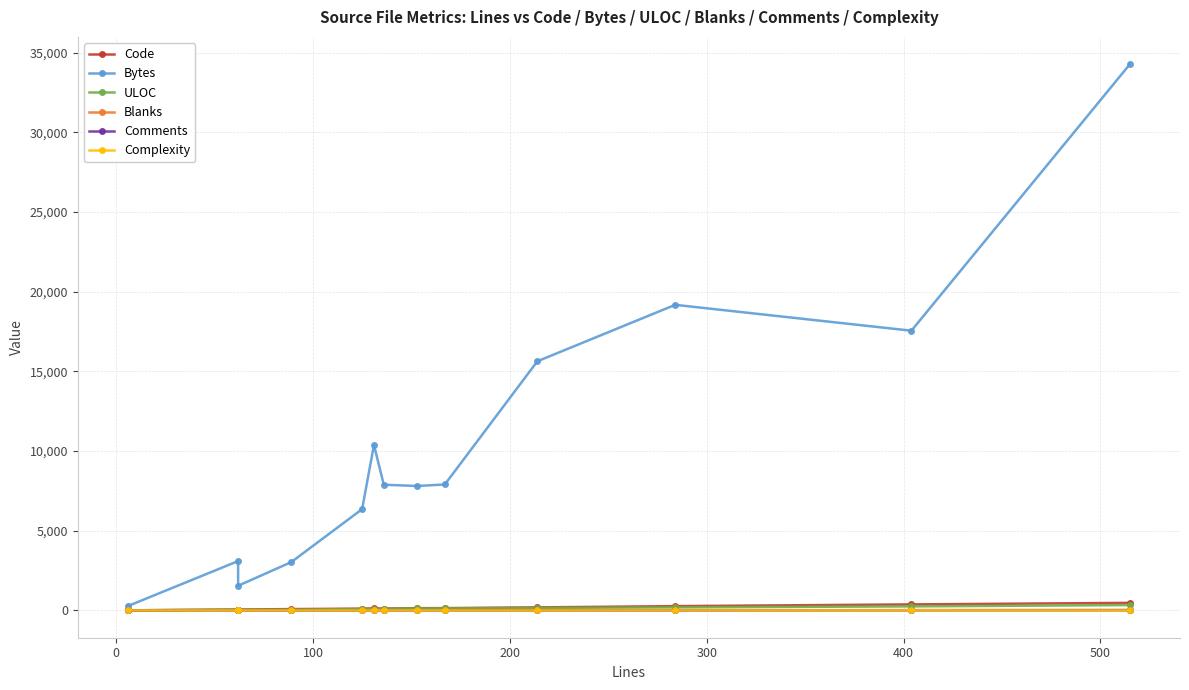

How many values in the Blanks series exceed 11?

6